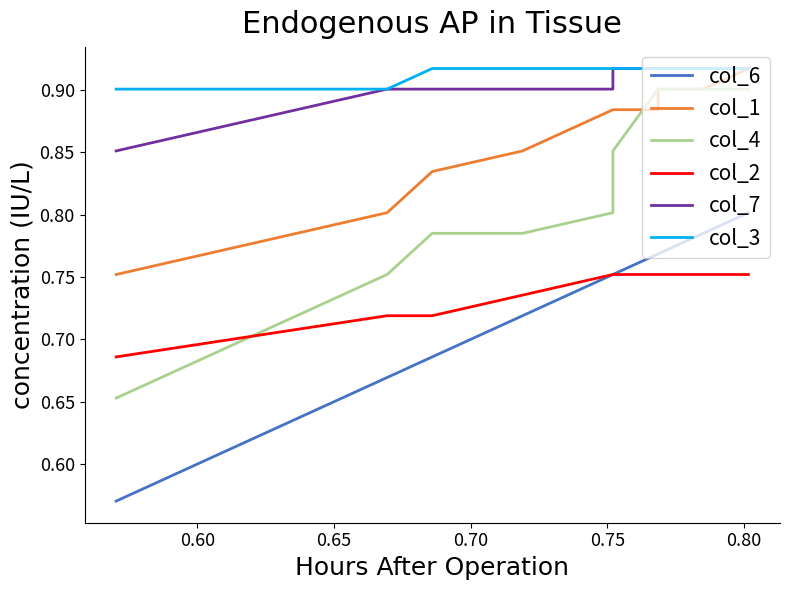

True or false: col_3 and col_2 cross at least once.

False